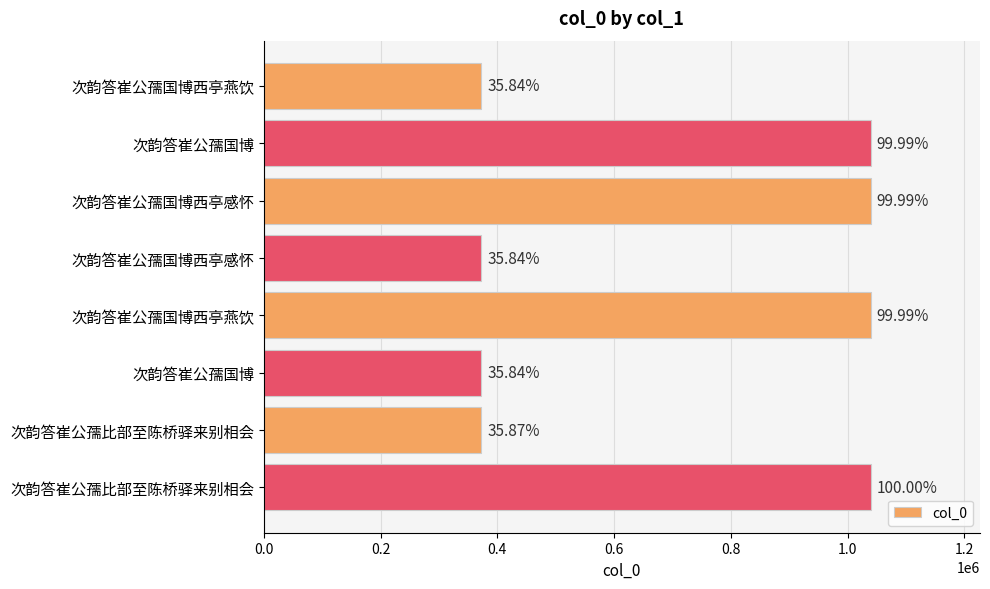

How many bars are there in total?

8